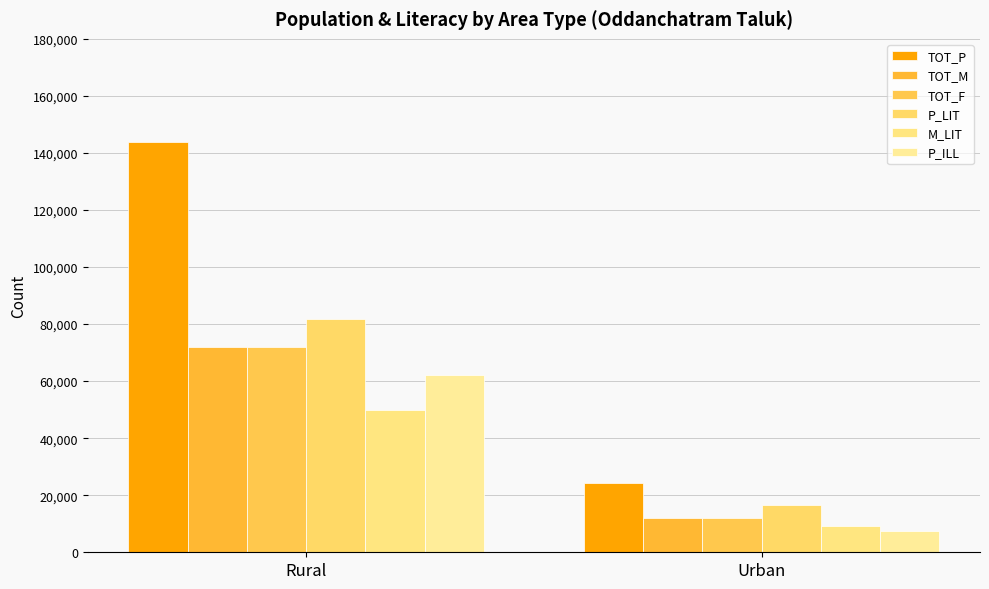

What is the maximum value for P_ILL?

62084